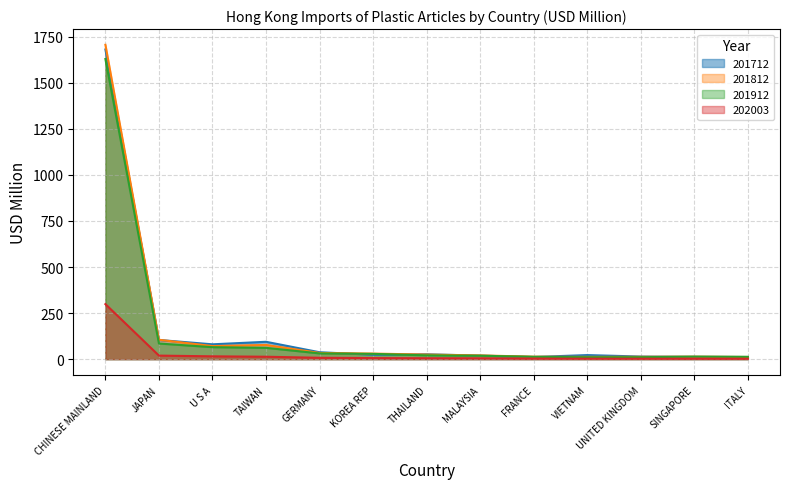

At which category does the chart reach its minimum across all series?

ITALY